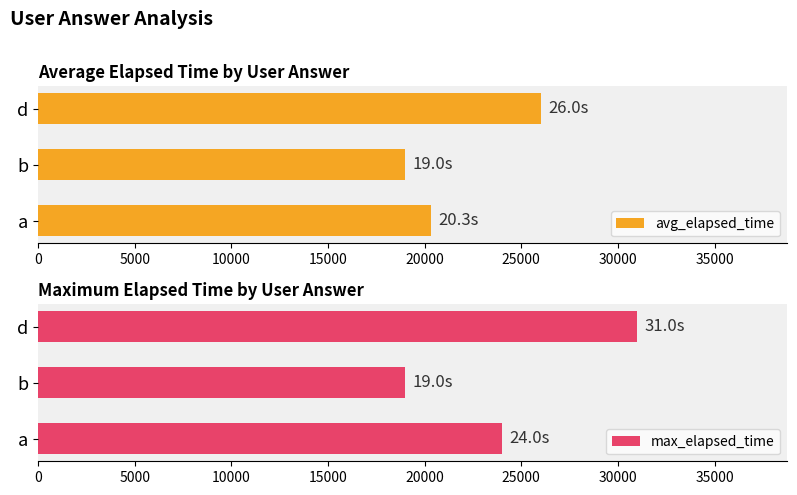

Does the chart contain any negative values?

No